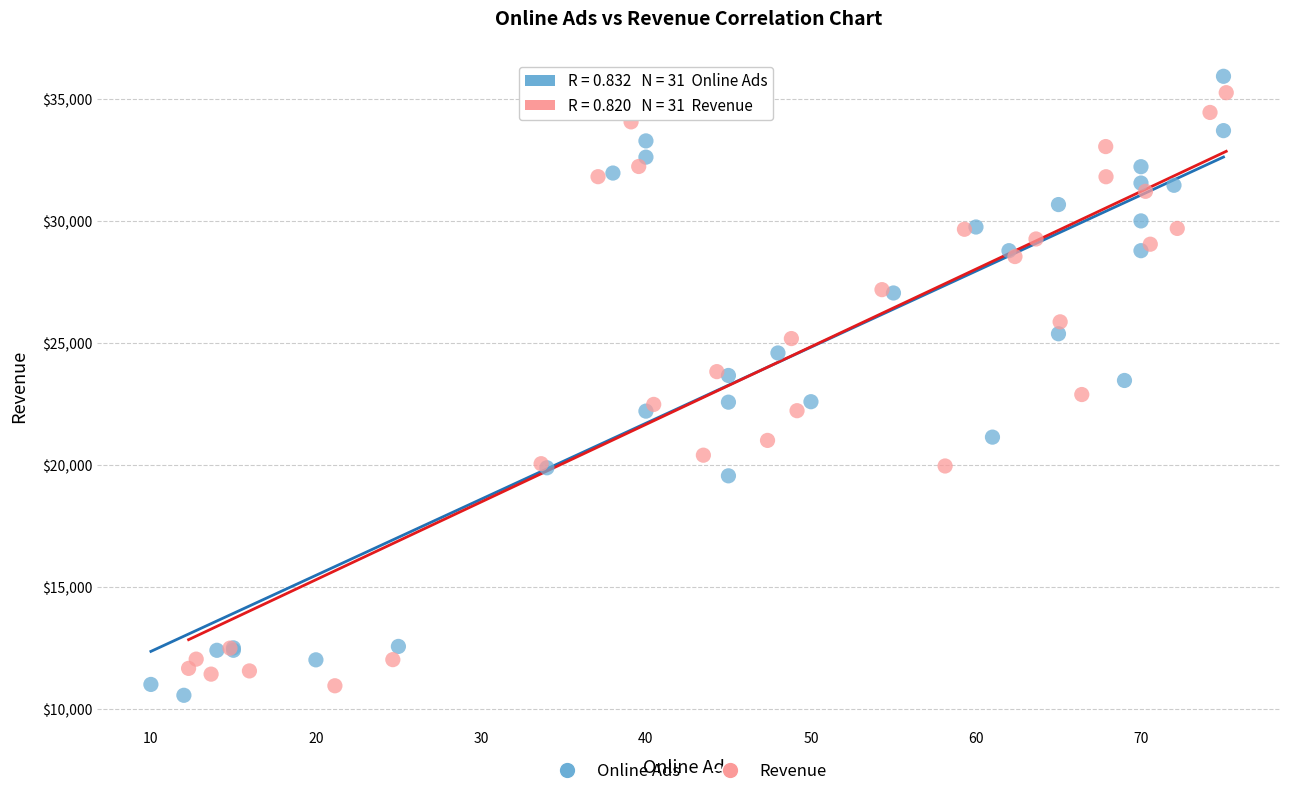

Which series has the largest Y range (max minus min)?

Online Ads